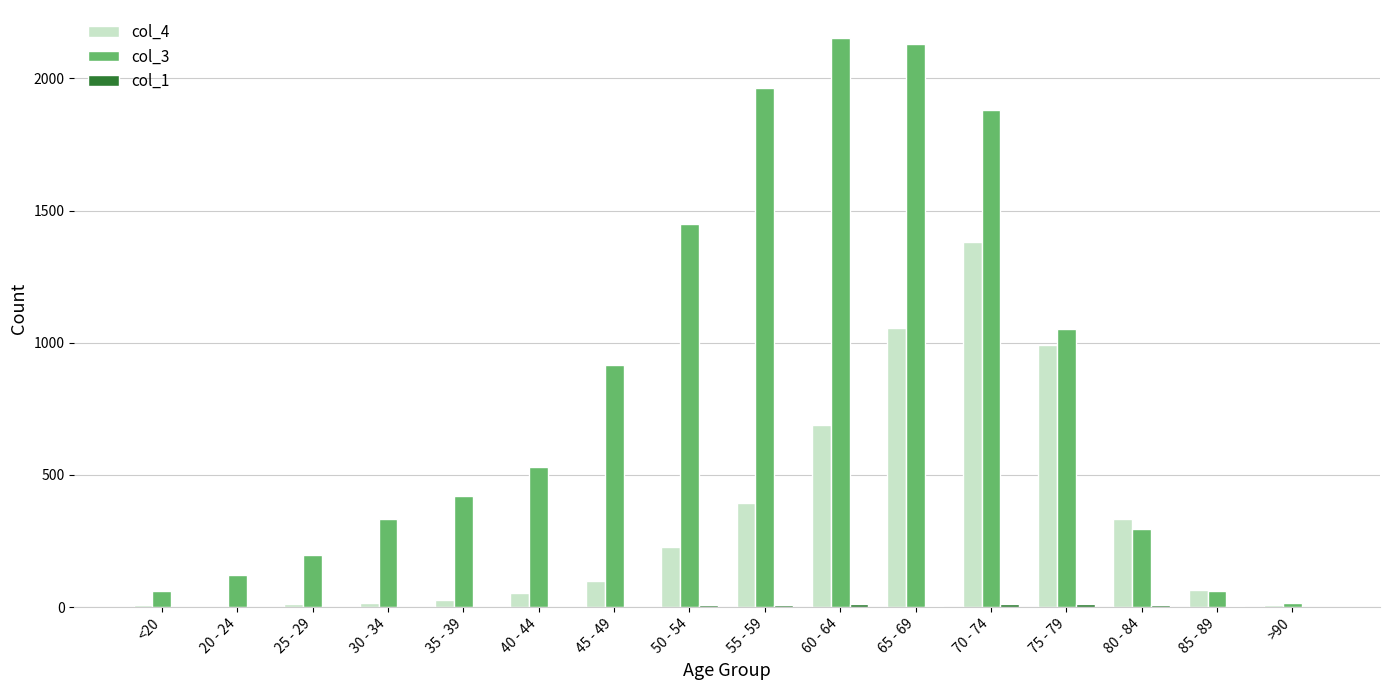

Which label corresponds to the largest value in the chart?

60 - 64